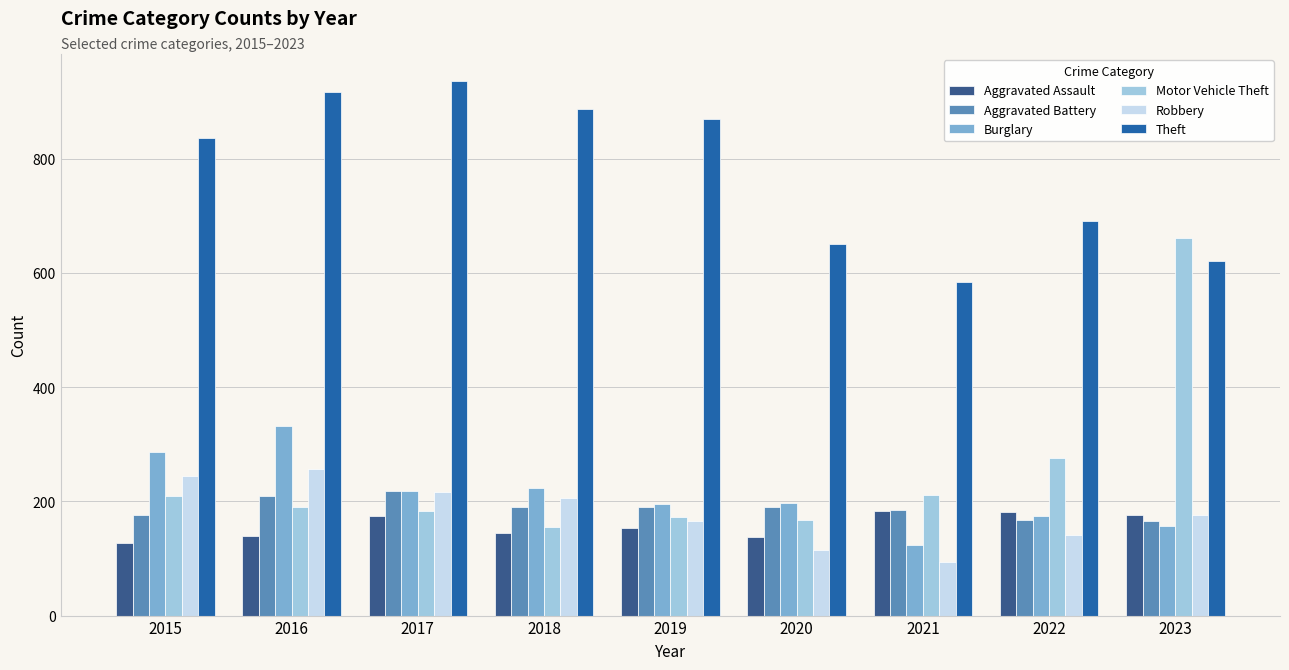

Which series has the largest range (max minus min)?

Motor Vehicle Theft